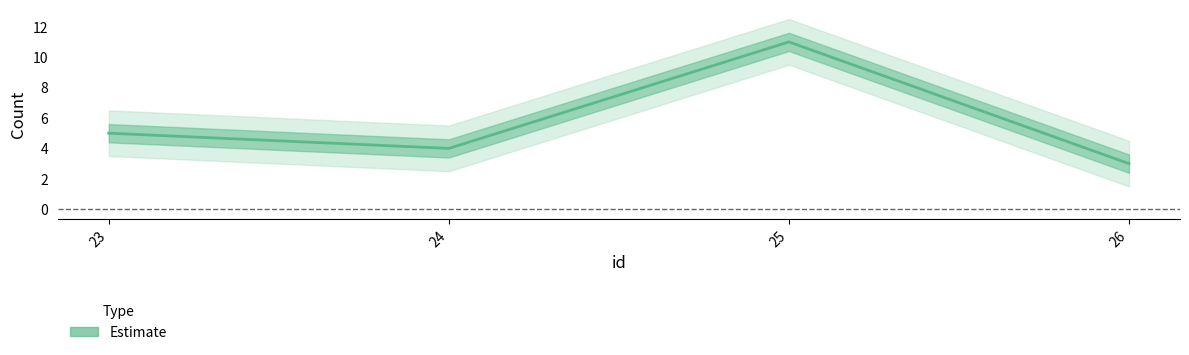

What is the sum of the values at 26 and 24?

7